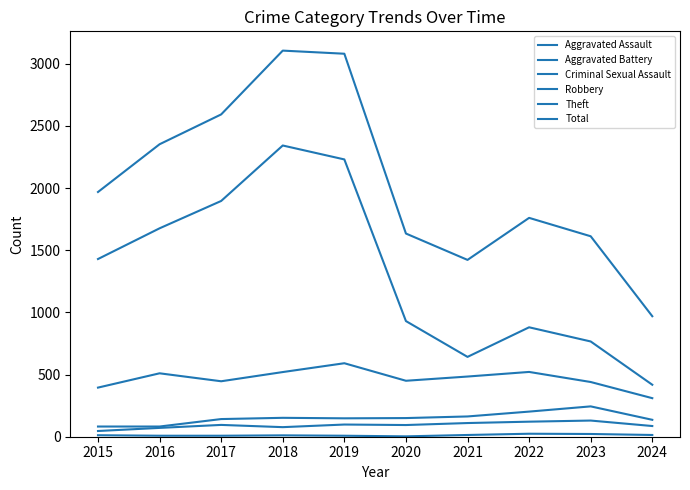

Which series changed the most between 2020 and 2024?

Total